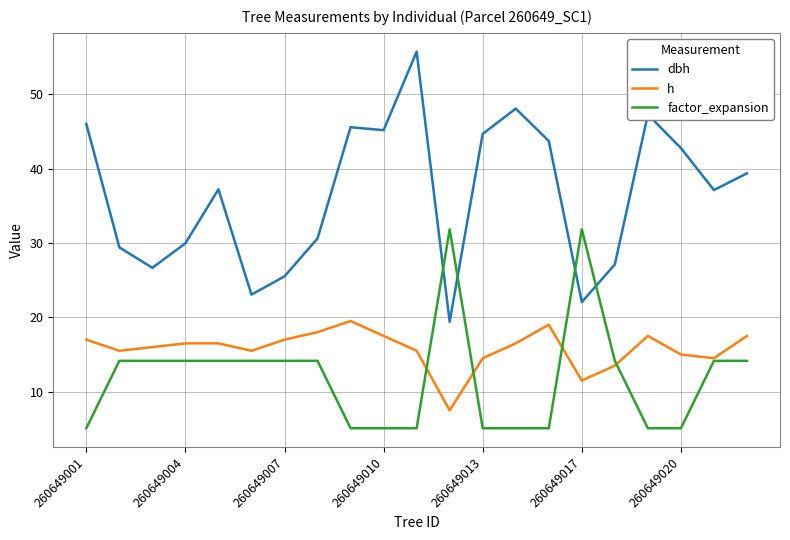

List the series in order of their peak value, lowest first.

h, factor_expansion, dbh